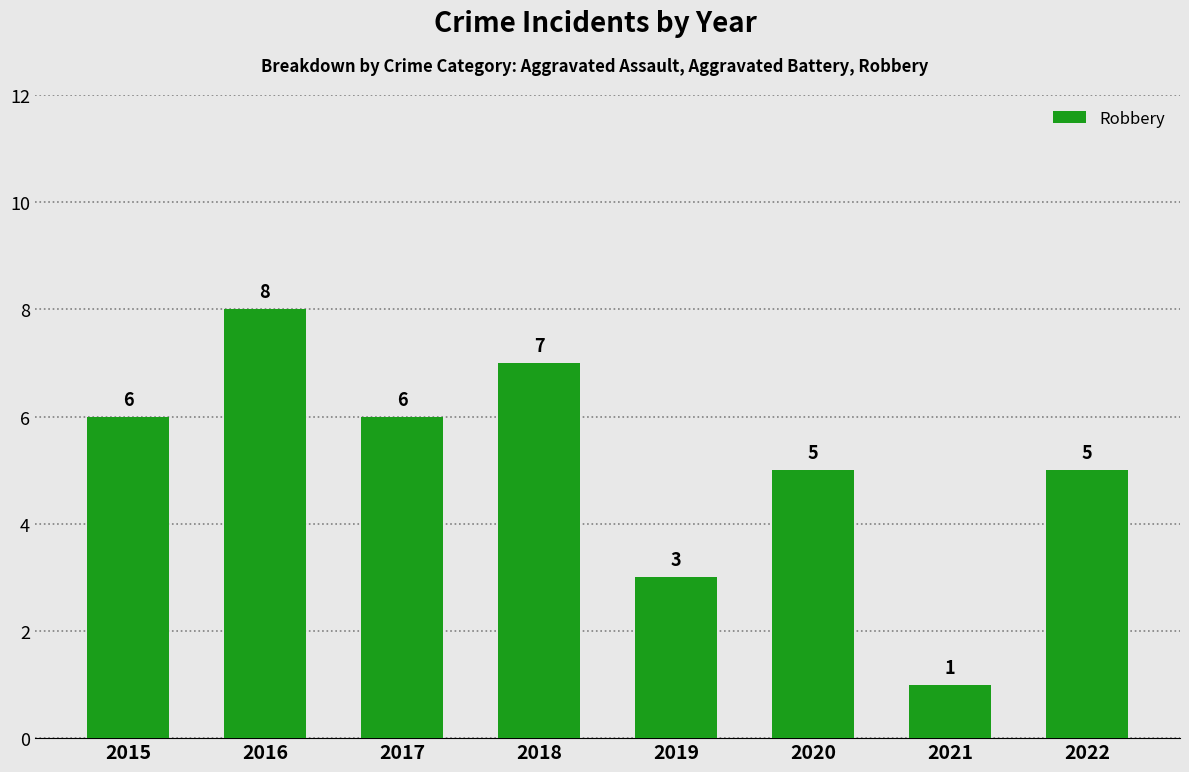

How many data points does each series have?

8